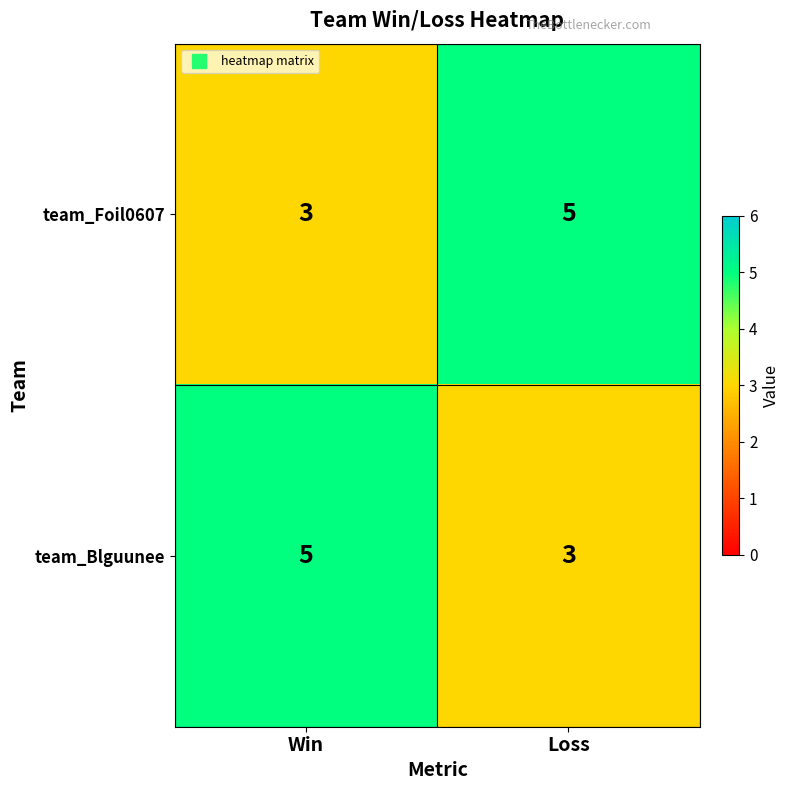

What is the maximum value shown in the chart?

5